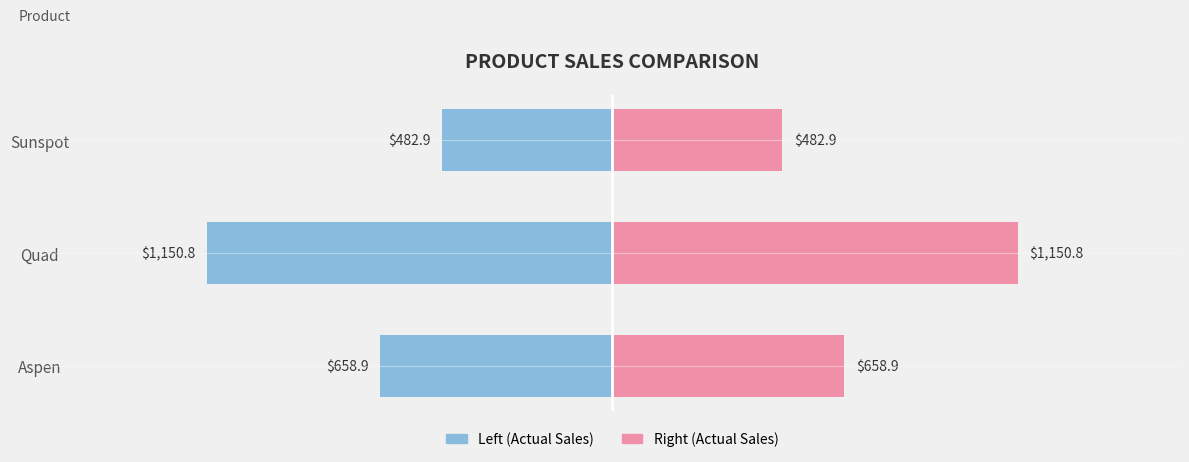

List the series in order of their peak value, highest first.

Sales (Right side), Sales (Left side)